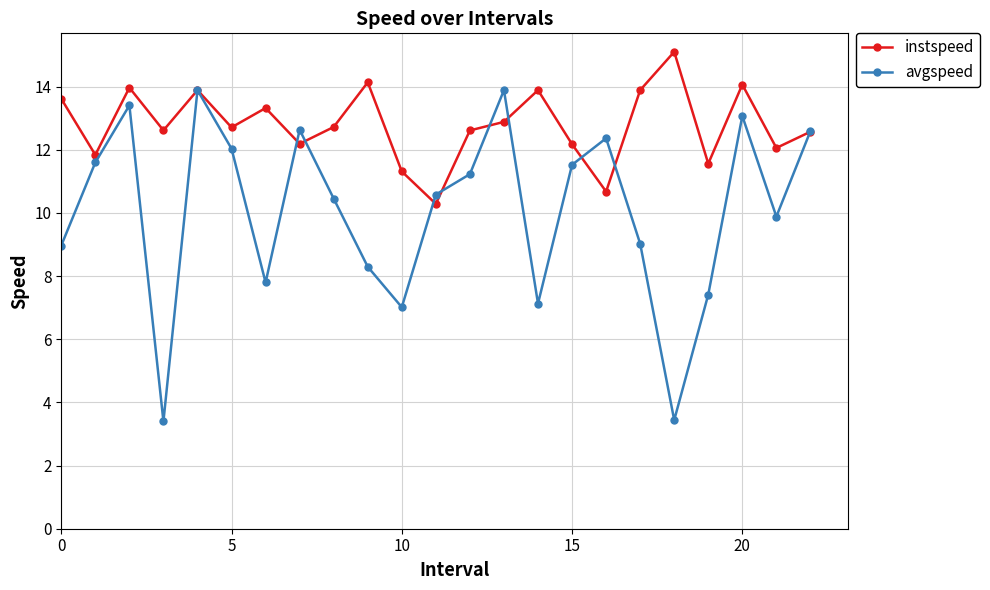

What is the minimum value for avgspeed?

3.4